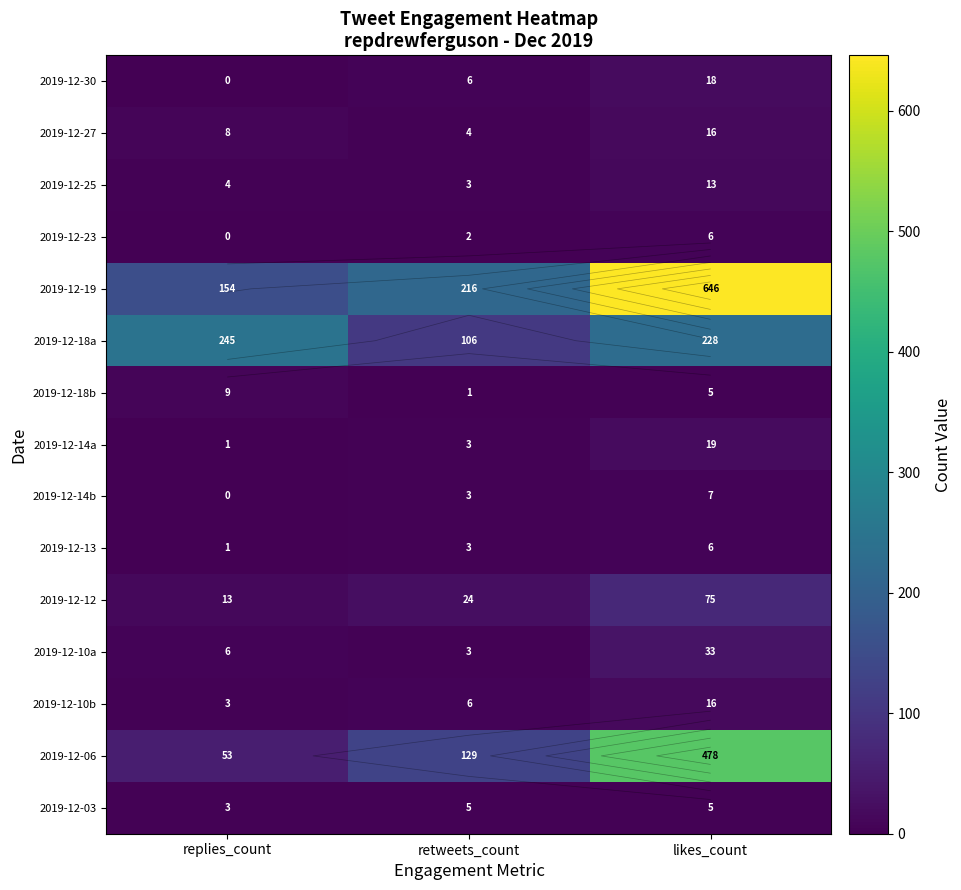

Which series has the largest total across all categories?

2019-12-19